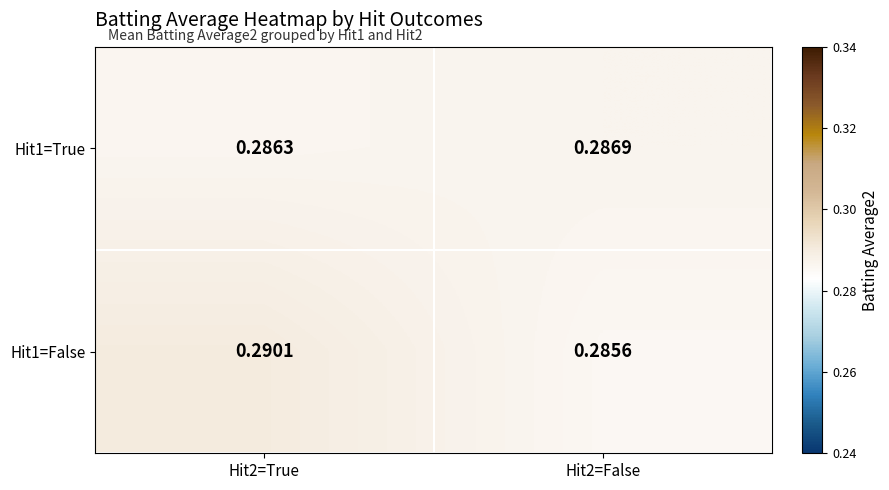

Is the value of Hit1=False at Hit2=False greater than the value of Hit1=True at Hit2=False?

No